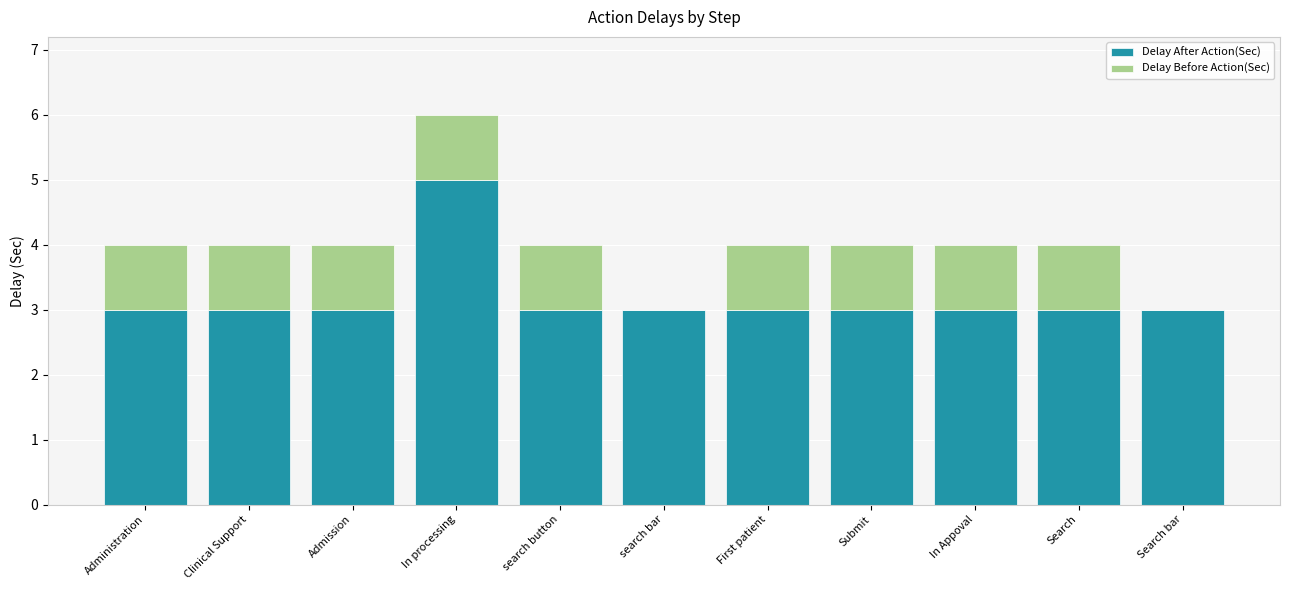

Reading right to left, transcribe the values for Delay After Action(Sec).

Search bar=3	Search=3	In Appoval=3	Submit=3	First patient=3	search bar=3	search button=3	In processing=5	Admission=3	Clinical Support=3	Administration=3